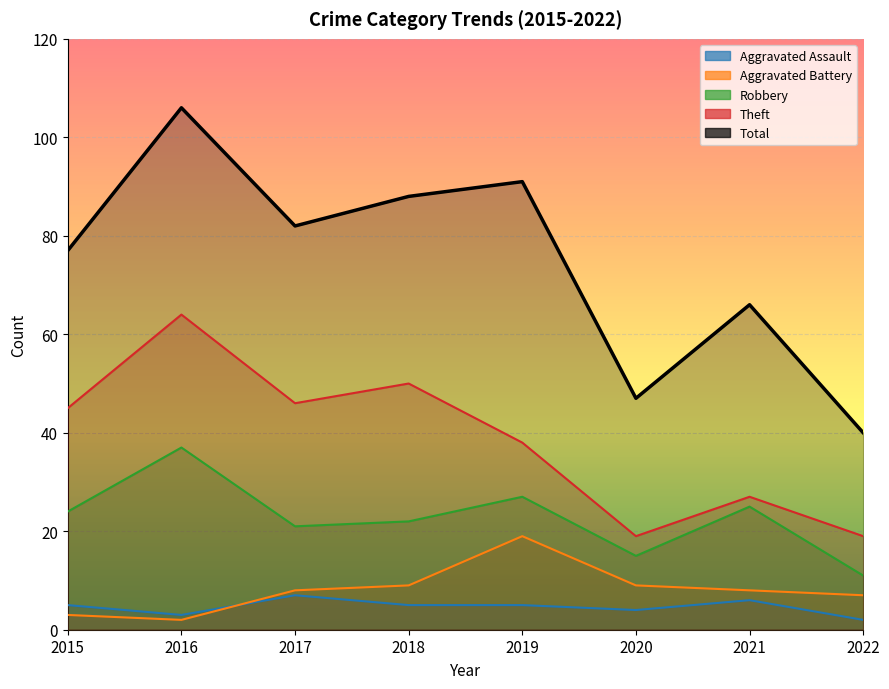

True or false: Aggravated Assault and Robbery cross at least once.

False